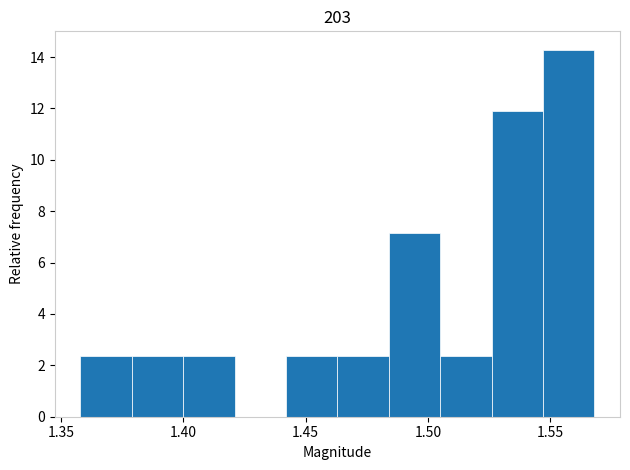

Over which range of the x-axis is the bar tallest?

1.547 to 1.568